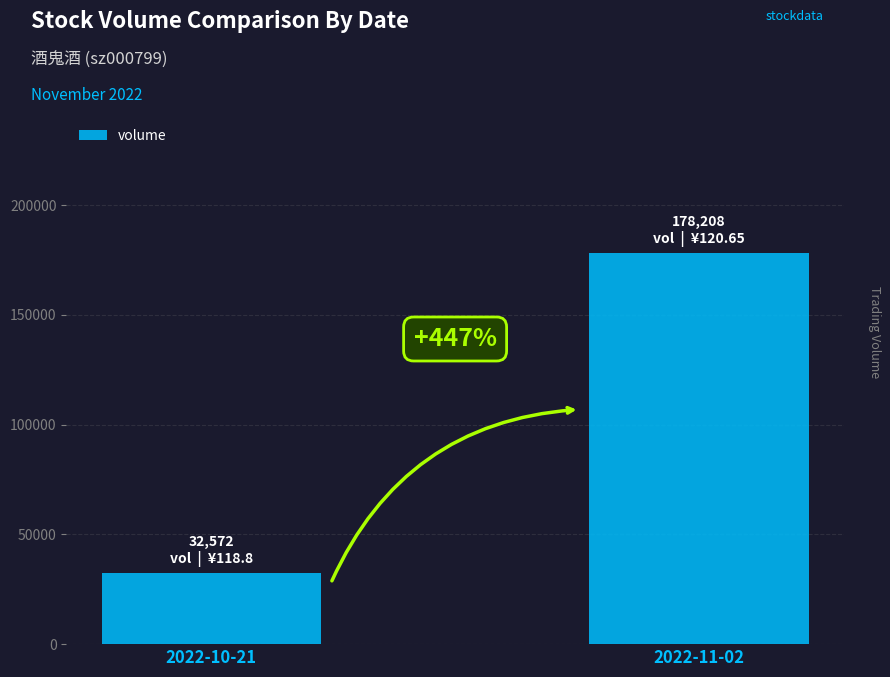

How many bars are there in total?

2